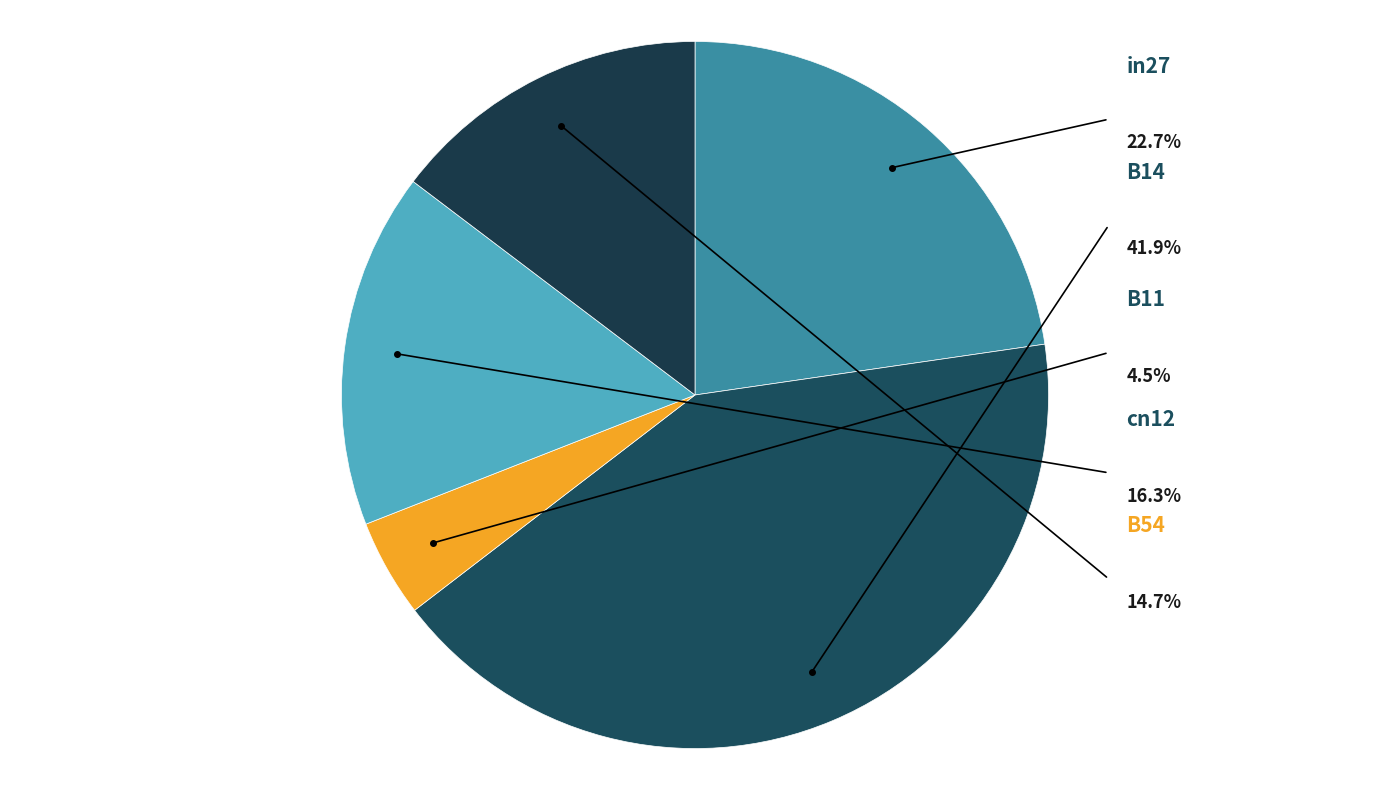

Does any single category account for the majority?

No